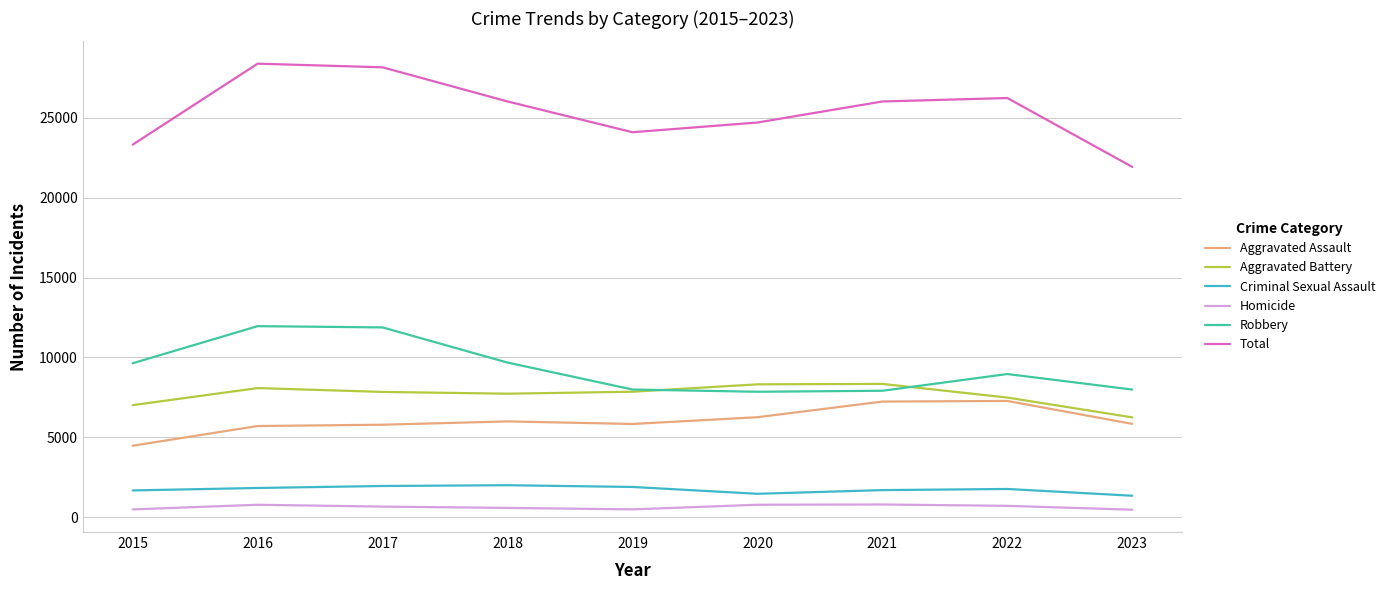

What is the average value of the Aggravated Battery series?

7661